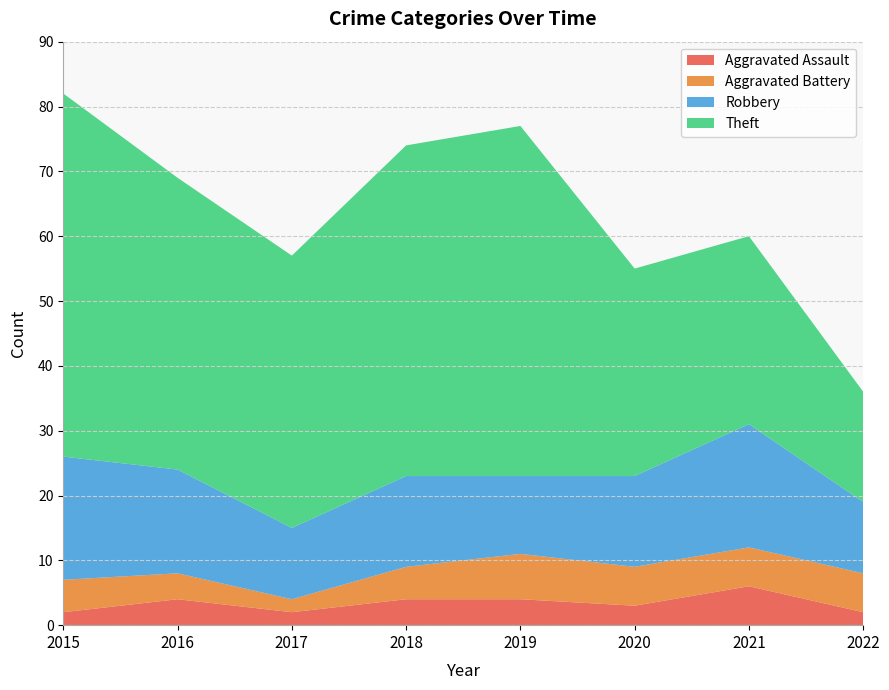

Reading left to right, transcribe all the data shown in this chart.

Aggravated Assault: 2	4	2	4	4	3	6	2
Aggravated Battery: 5	4	2	5	7	6	6	6
Robbery: 19	16	11	14	12	14	19	11
Theft: 56	45	42	51	54	32	29	17